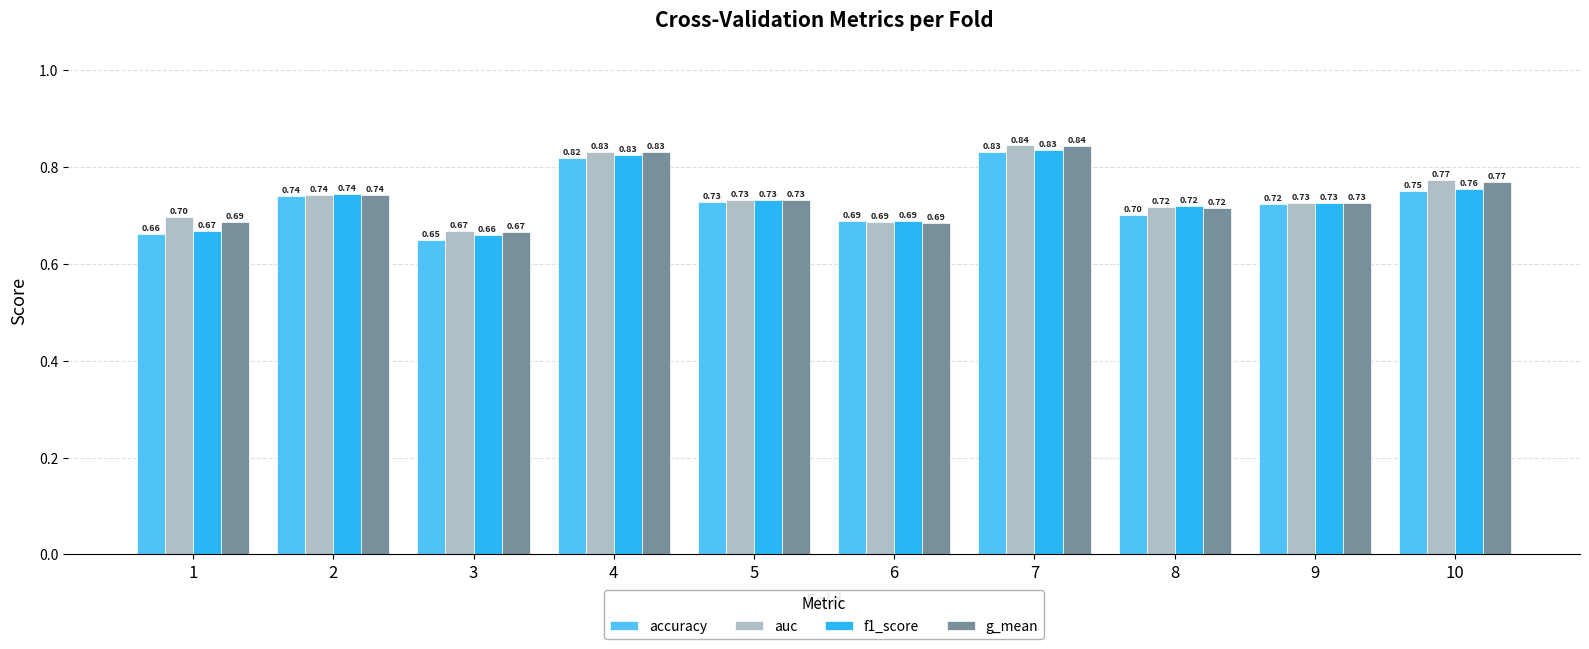

List the series in order of their overall mean, lowest first.

accuracy, f1_score, g_mean, auc